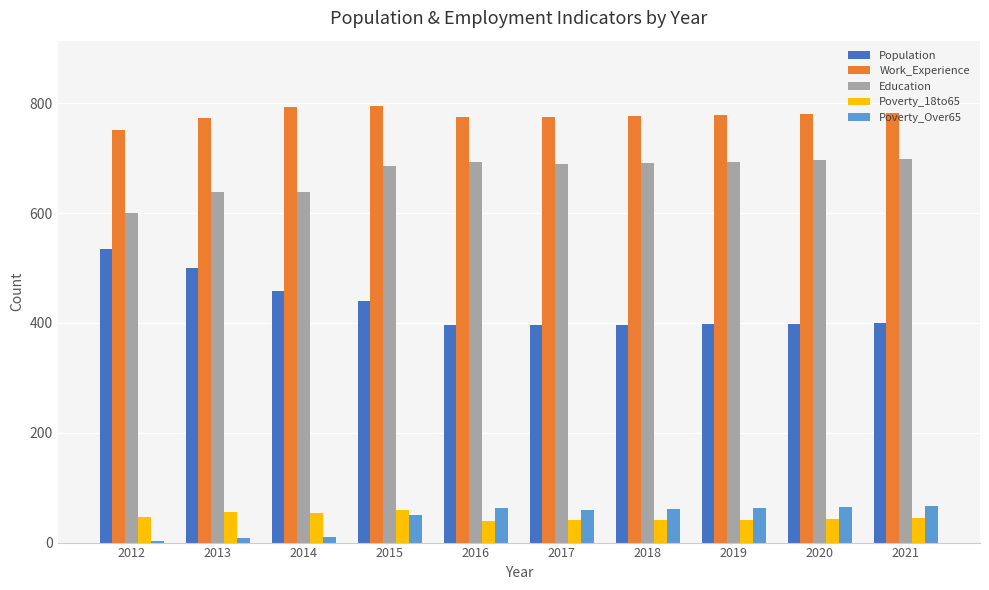

Are the bars grouped side by side (vs. stacked)?

Yes